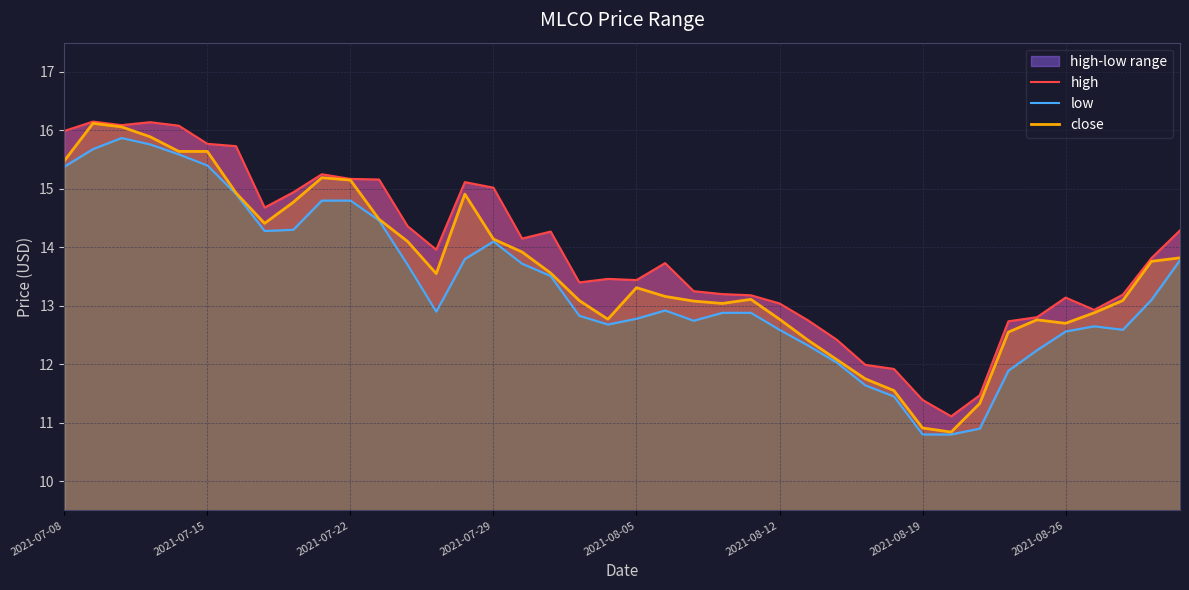

Where is high nearest to the value 13?

2021-08-12